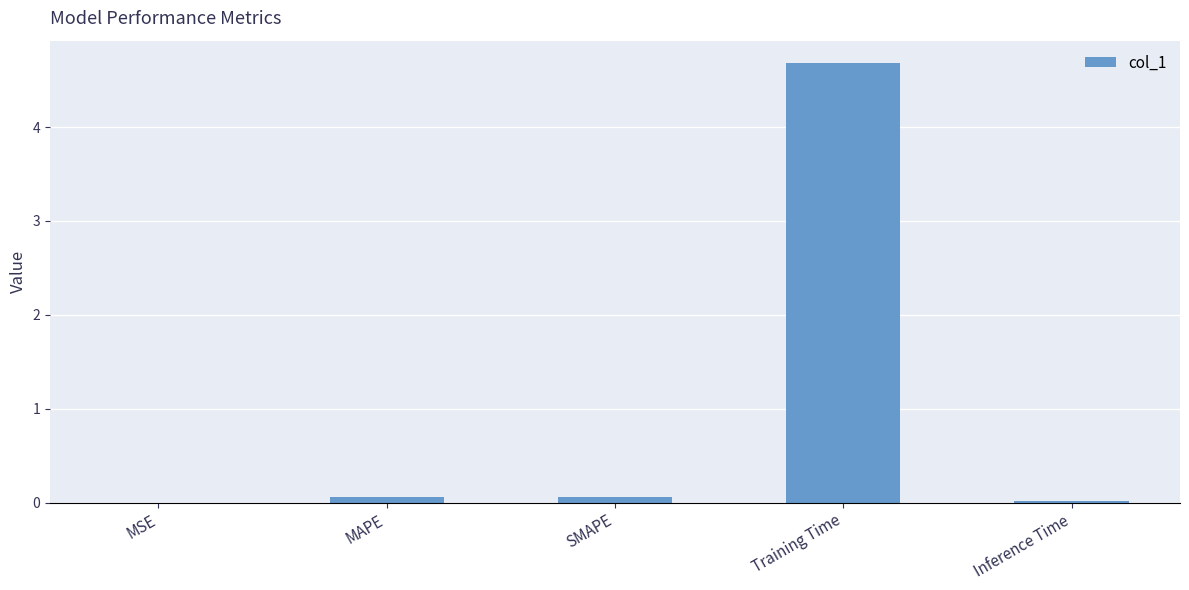

The chart shows a value of 0.1 at SMAPE. True or false?

True